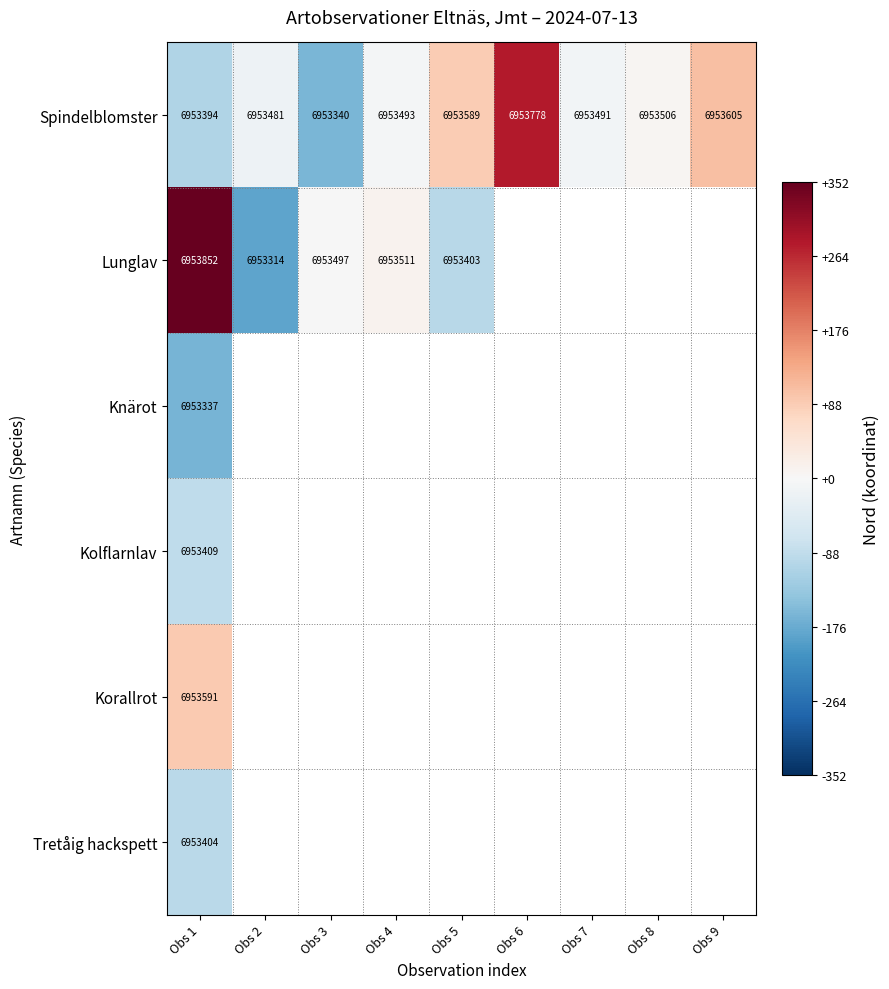

Which series changed the most between Obs 1 and Obs 9?

Spindelblomster